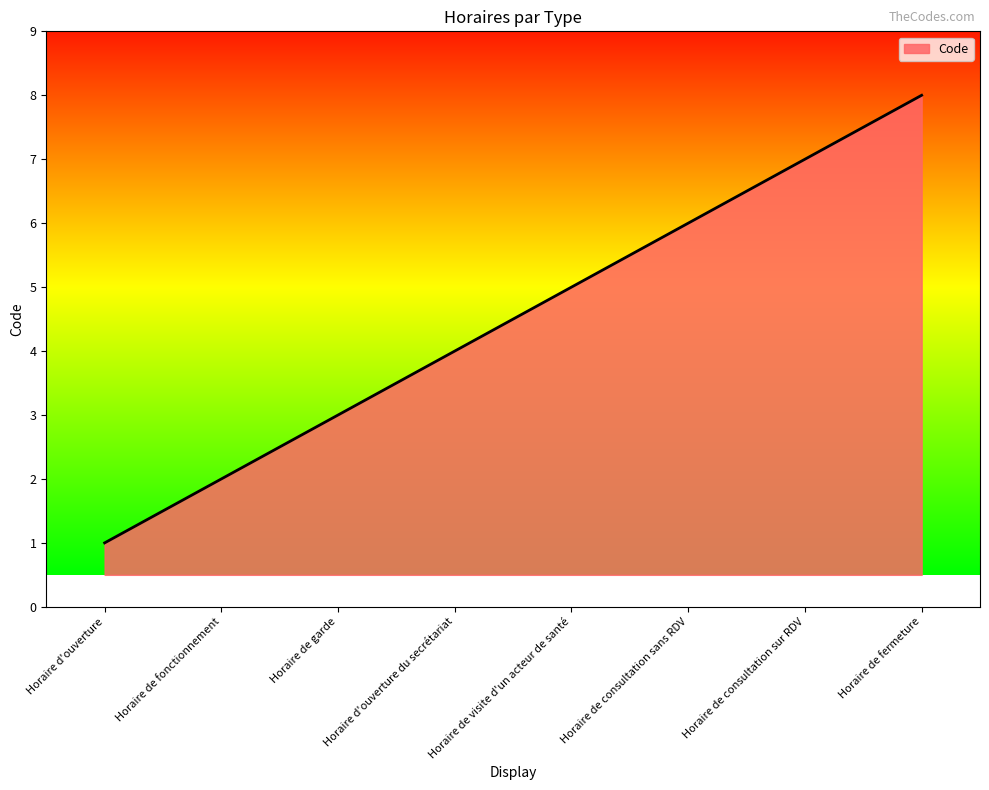

What is the difference between the second highest and minimum values?

6